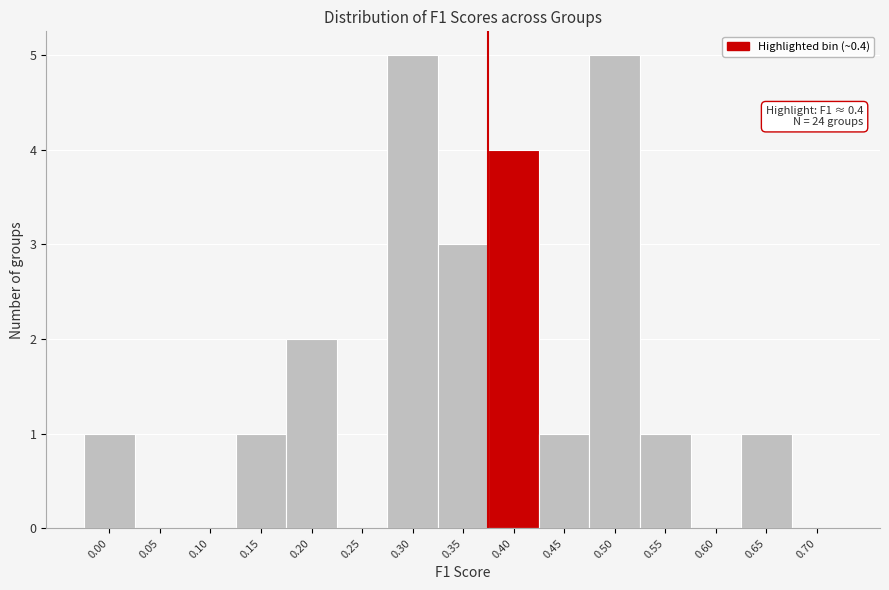

Reading left to right, transcribe all the data shown in this chart.

0.00=1	0.05=0	0.10=0	0.15=1	0.20=2	0.25=0	0.30=5	0.35=3	0.40=4	0.45=1	0.50=5	0.55=1	0.60=0	0.65=1	0.70=0